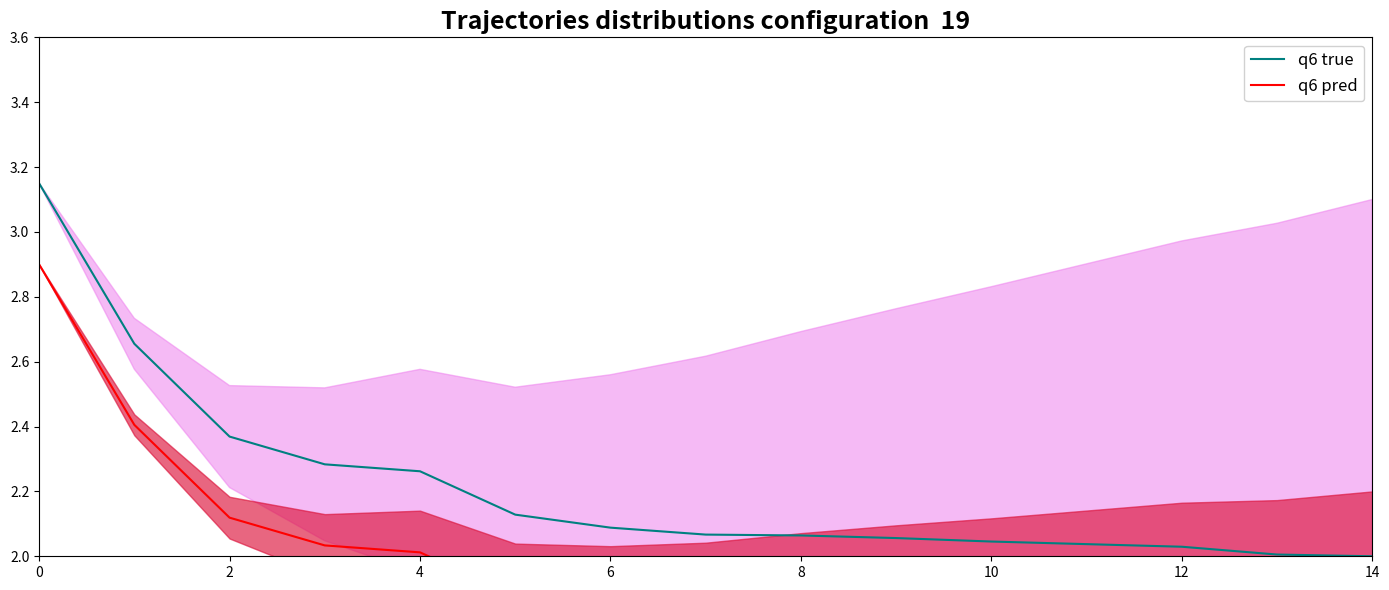

Which series has the widest spread of values?

q6 true